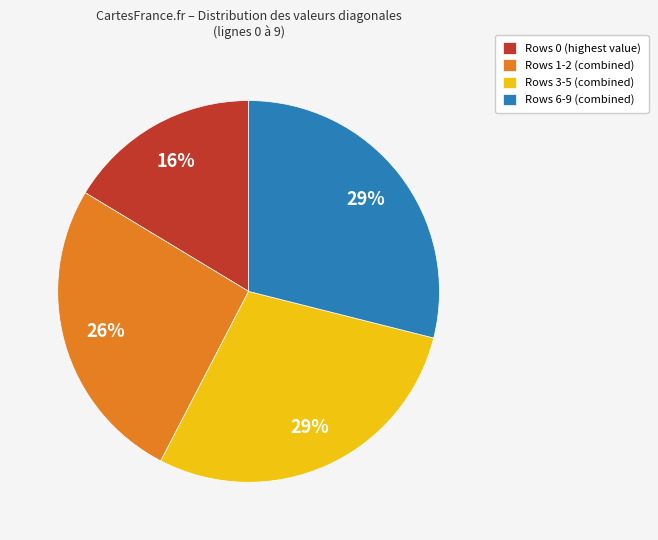

Which has a higher value, Rows 0 (highest value) or Rows 3-5 (combined)?

Rows 3-5 (combined)